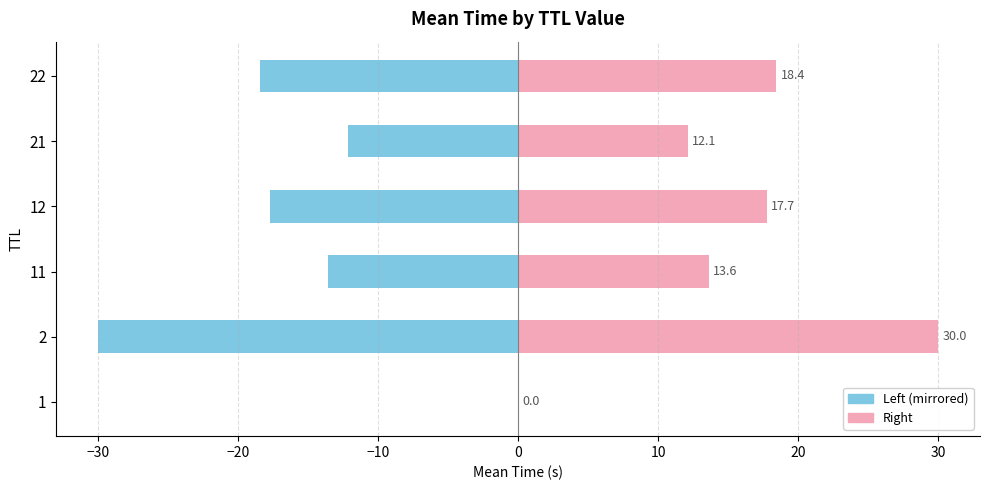

Does the chart contain stacked bars?

No